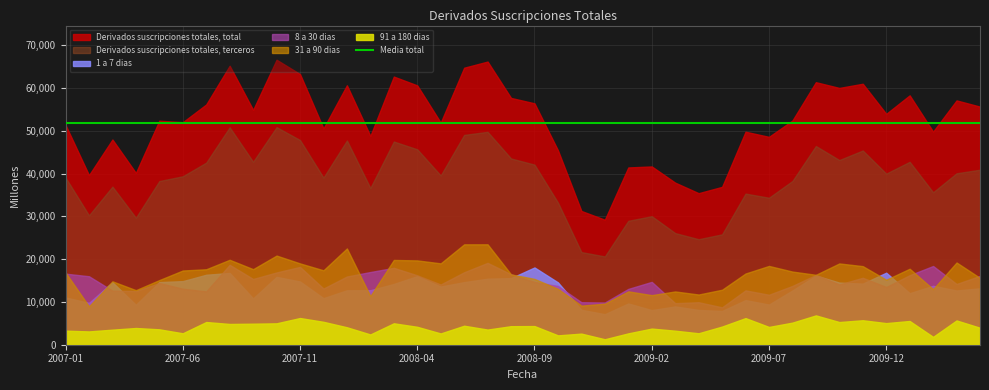

Which series has the largest total across all categories?

Derivados suscripciones totales, total